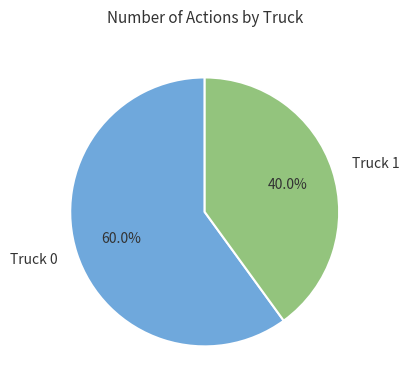

To the nearest percent, what percentage of the pie is Truck 1?

40%